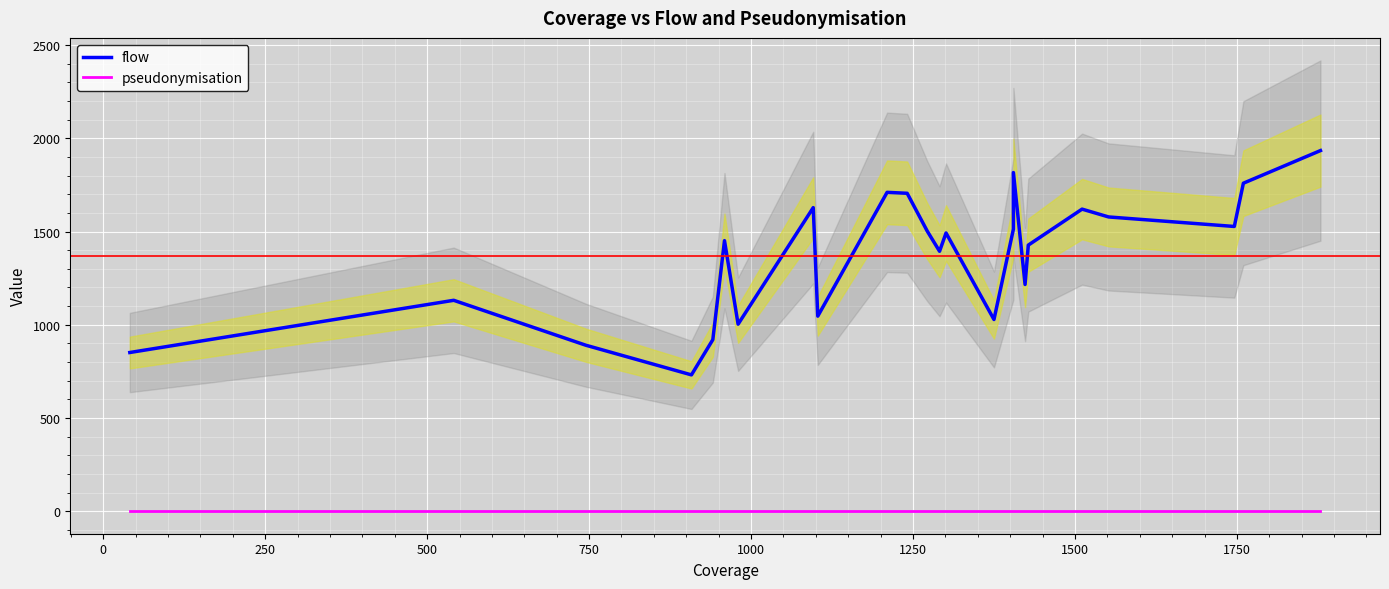

What is the sum of all flow values?

32872